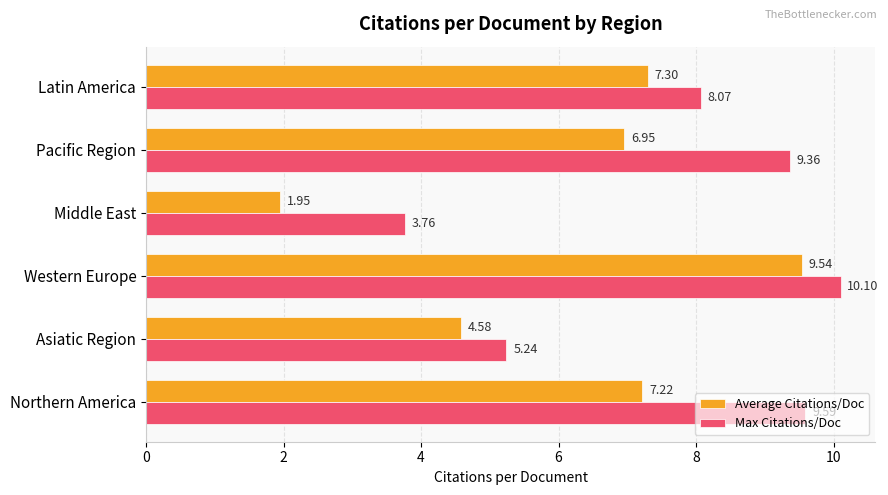

Which series has the widest spread of values?

Average Citations/Doc